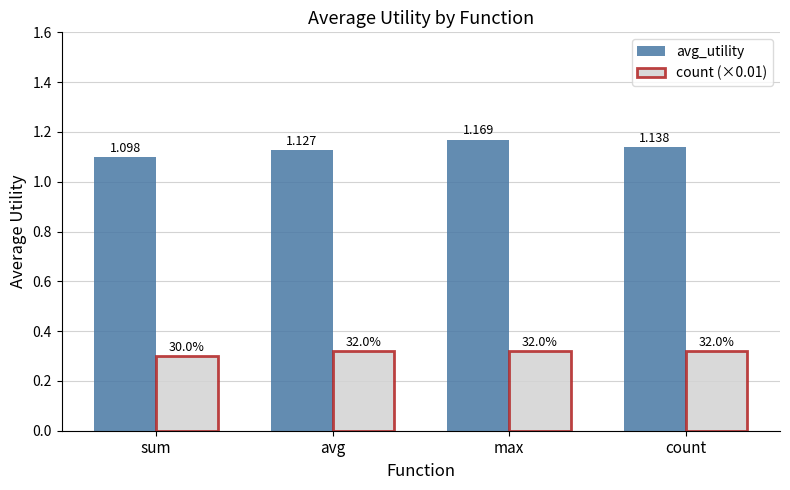

Which series has the largest total across all categories?

avg_utility